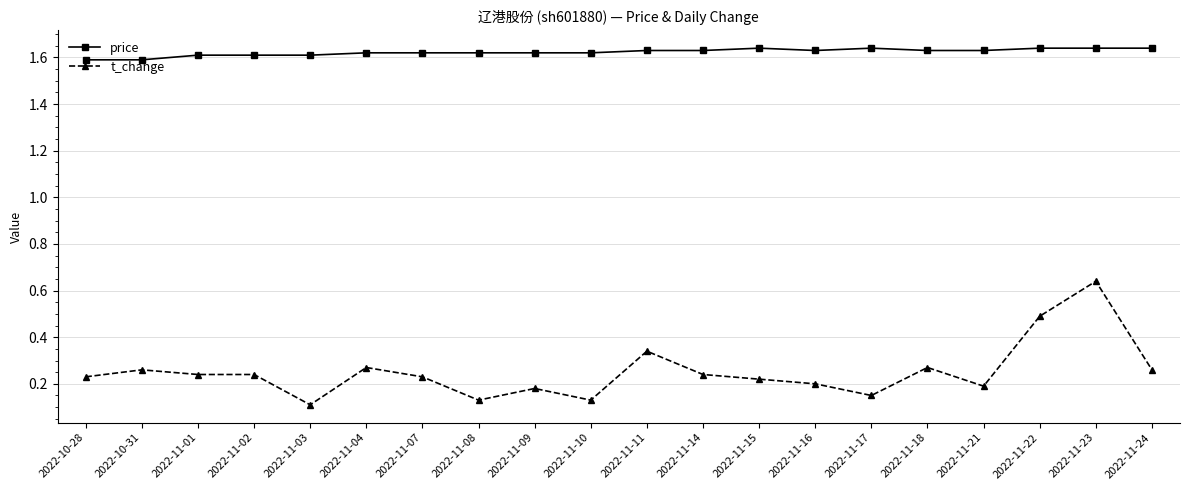

True or false: price and t_change cross at least once.

False